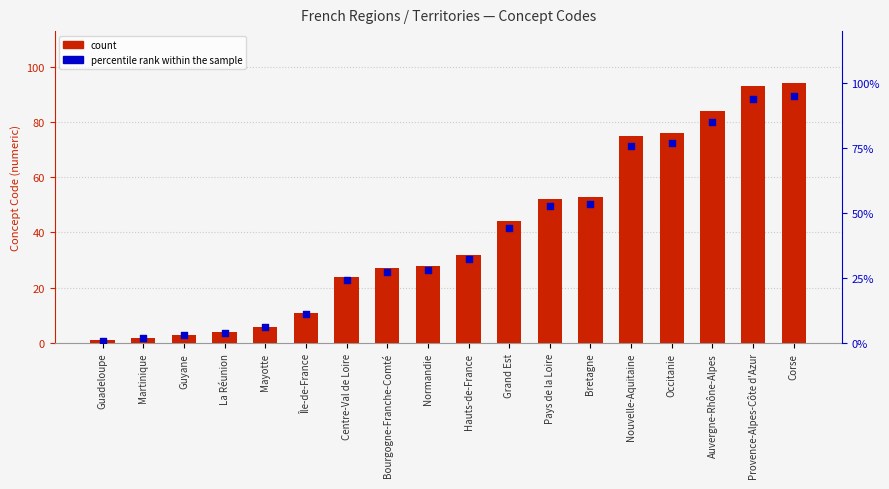

Is the value of Concept Code at Île-de-France greater than the value of percentile rank within the sample at Guadeloupe?

Yes